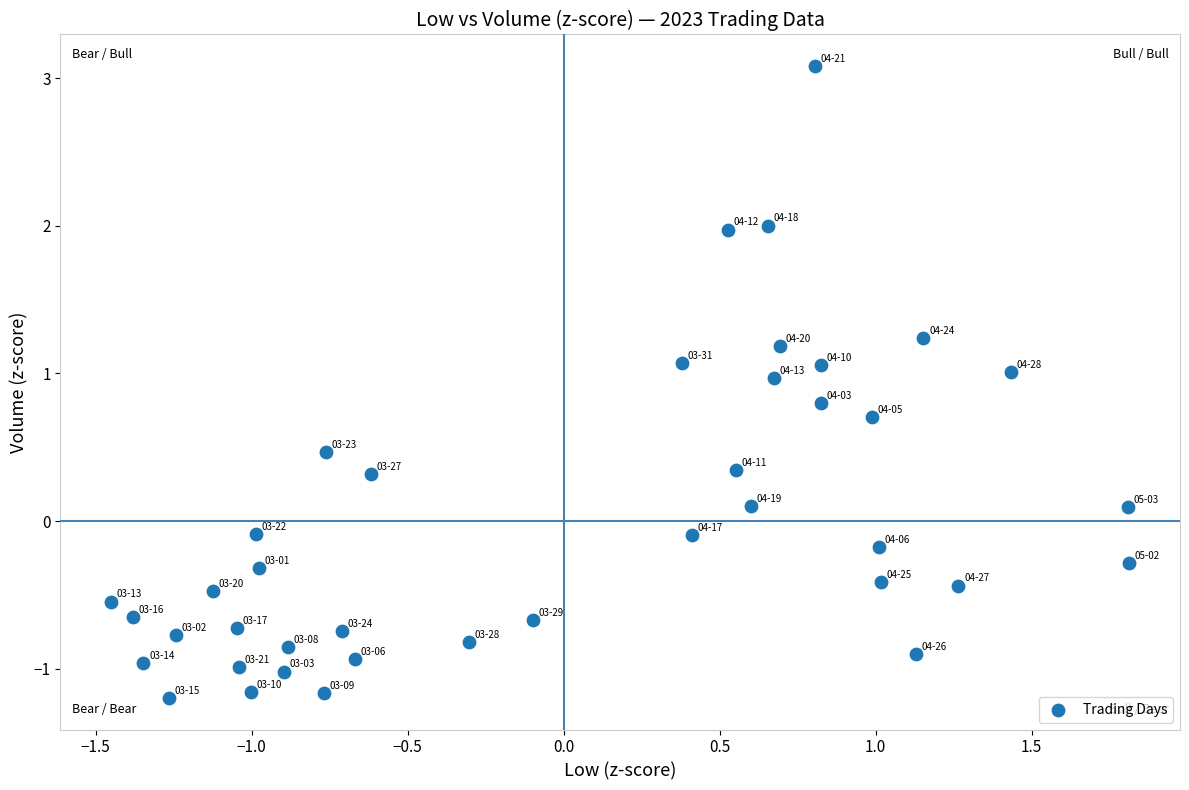

What is the range of X values (max minus min)?

3.3